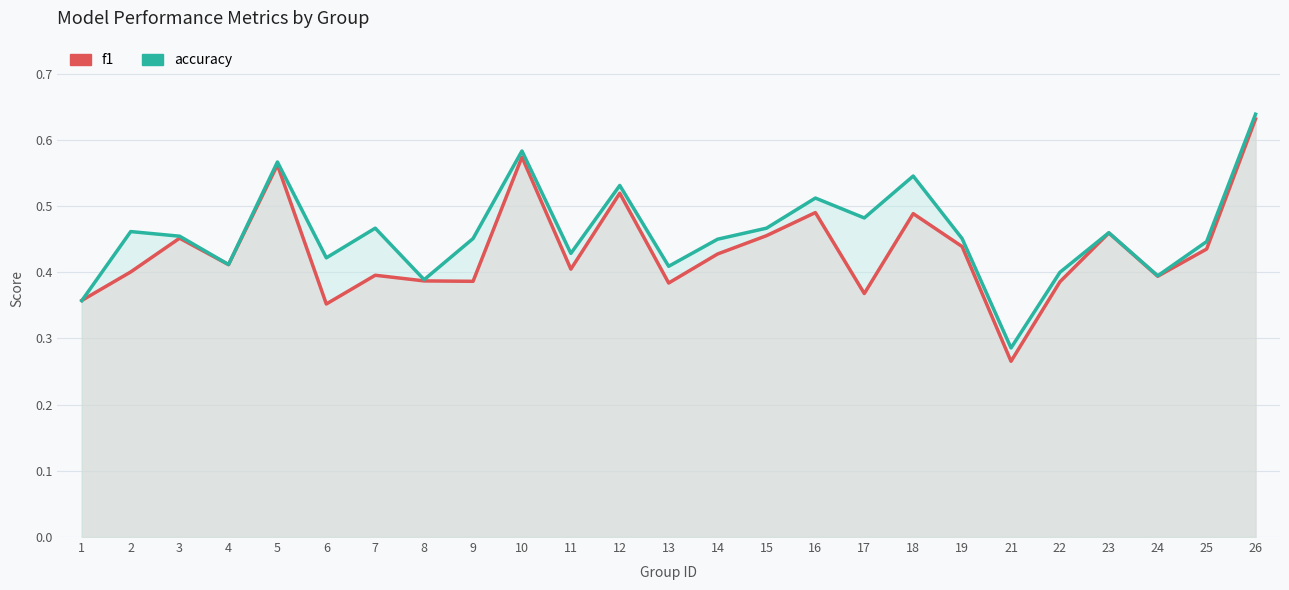

True or false: f1 and accuracy intersect in this chart.

True